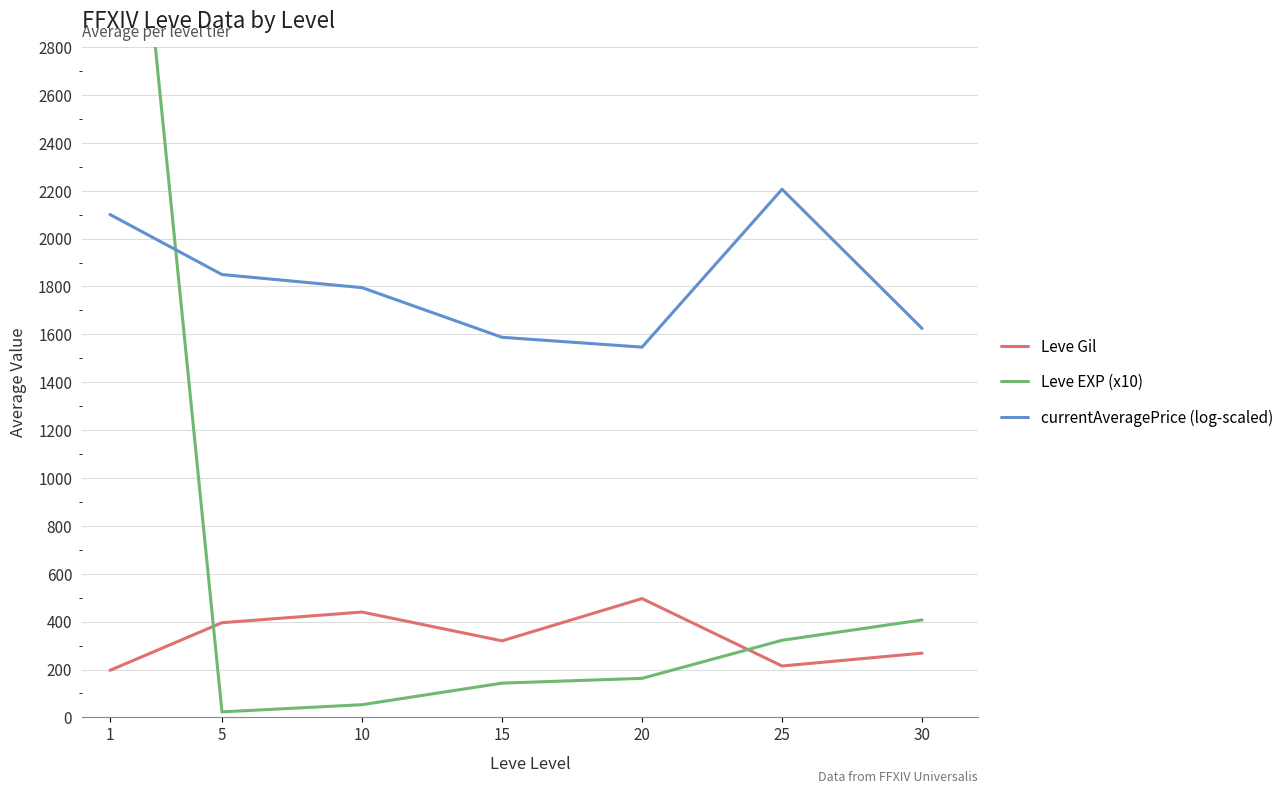

True or false: Leve EXP (x10) has a value of 4693.0 at 1.

True